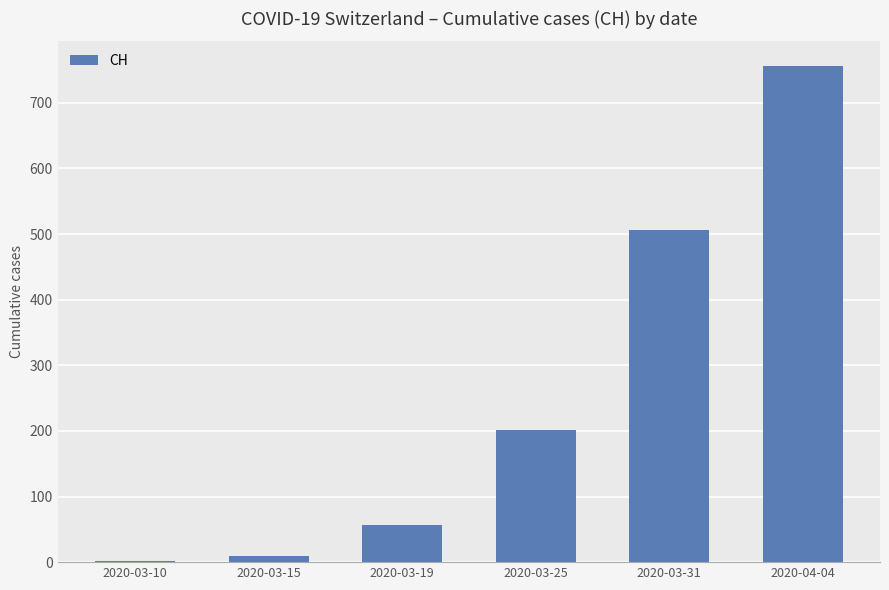

What is the difference between the values at 2020-03-19 and 2020-03-25?

145